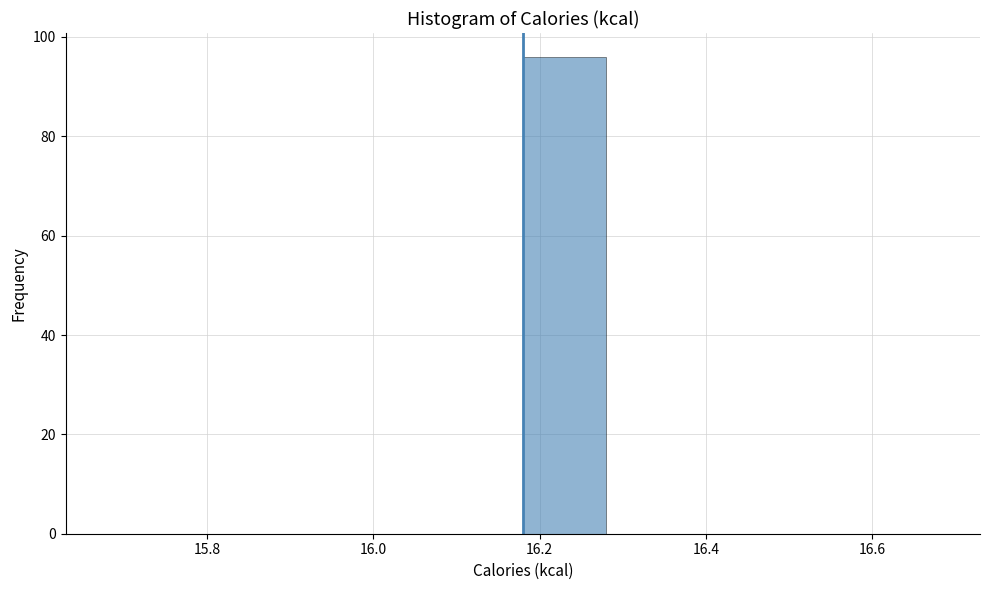

Which range on the x-axis has the tallest bar?

16.18 to 16.28